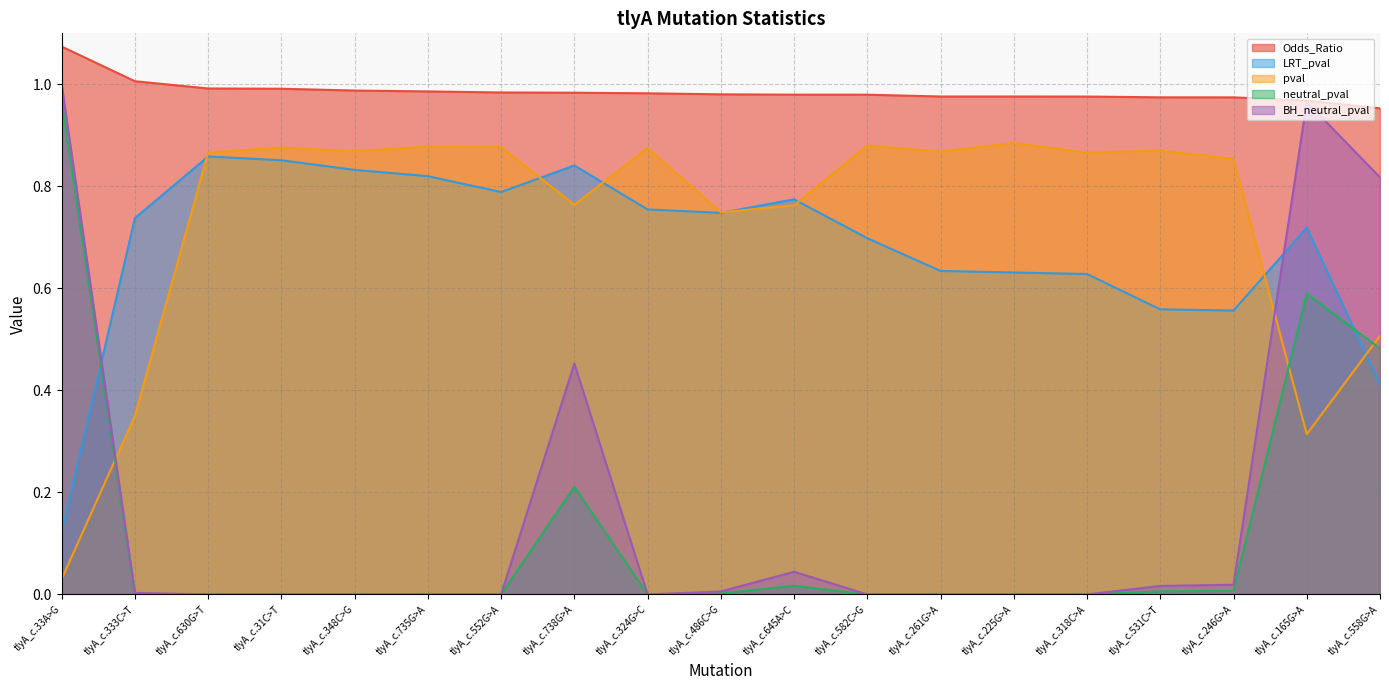

Which series has the largest range (max minus min)?

BH_neutral_pval